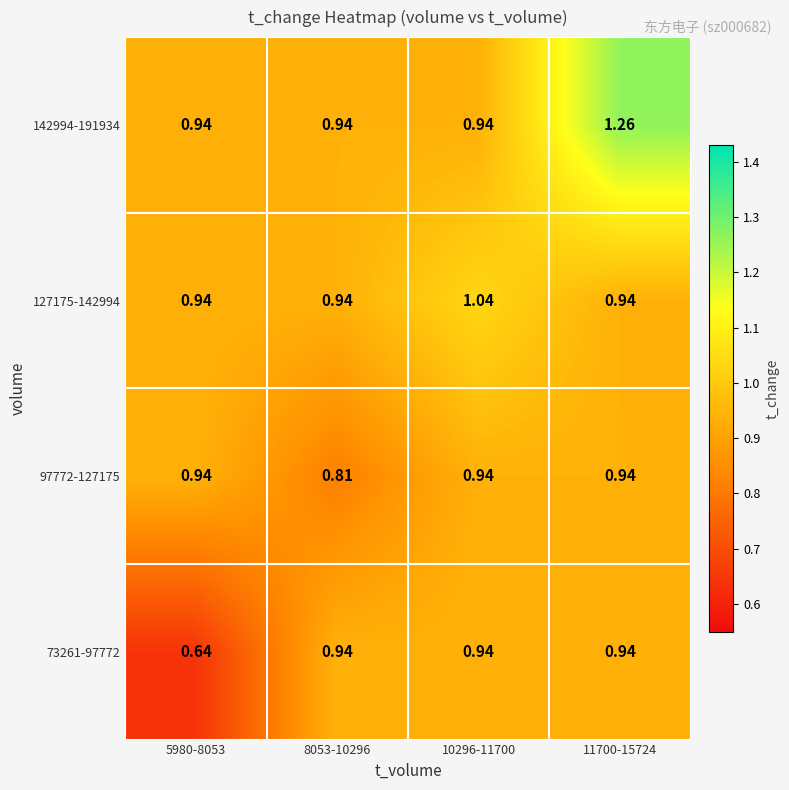

Count the number of data series in this chart.

4